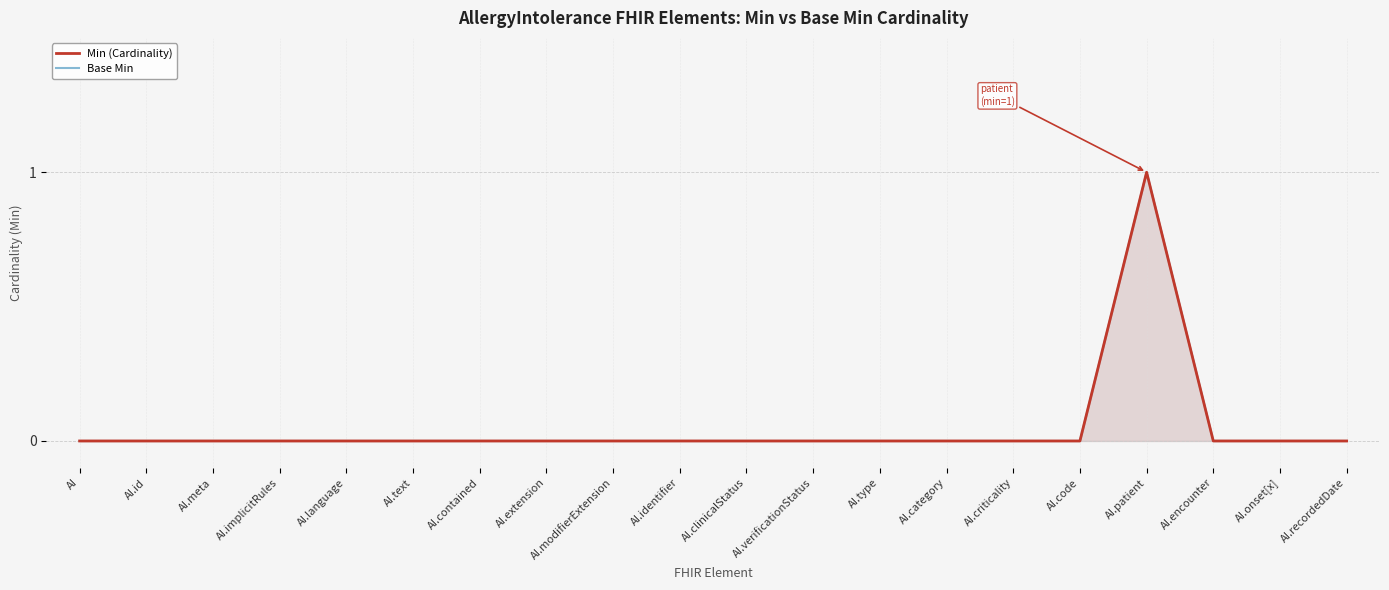

At which category is the sum across all series the highest?

AI.patient